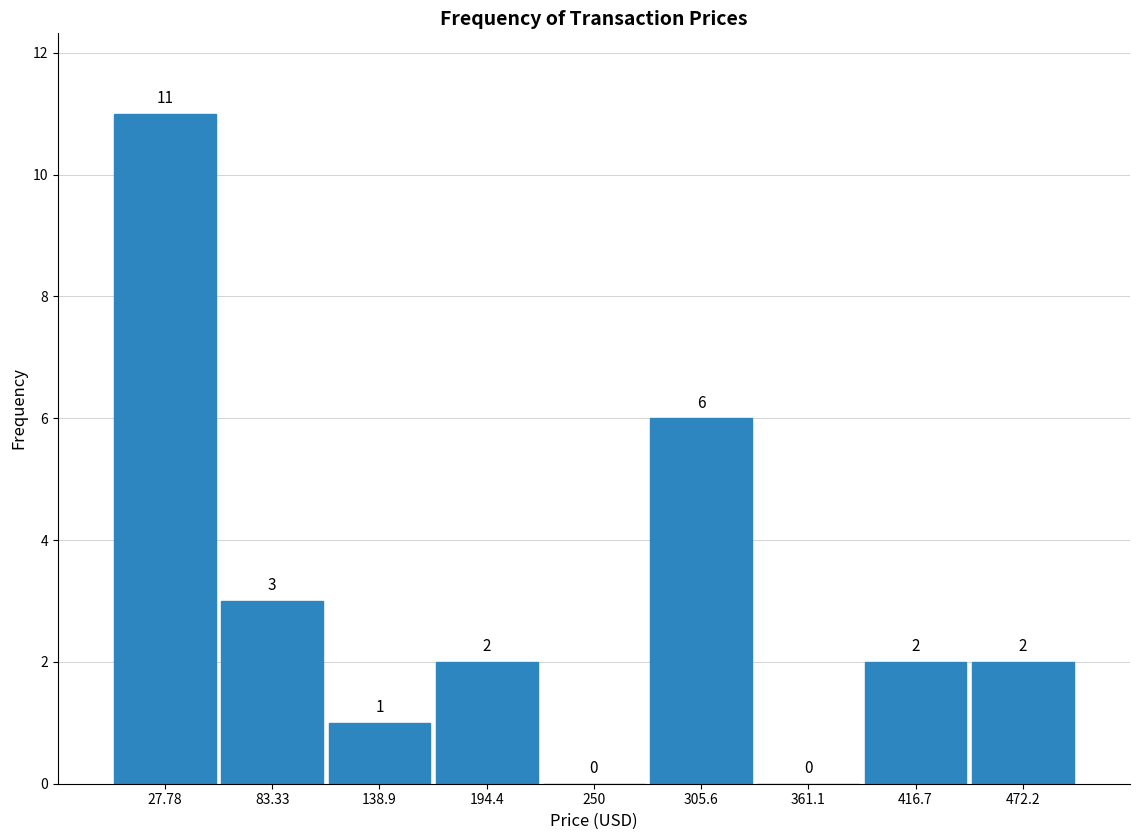

Reading left to right, list every bar in this chart as the range it spans on the x-axis followed by its height. The bar edges are not printed on the chart, so give them approximately, as read against the axis.

0 to 60: 11
60 to 110: 3
110 to 170: 1
170 to 220: 2
220 to 280: 0
280 to 330: 6
330 to 390: 0
390 to 440: 2
440 to 500: 2